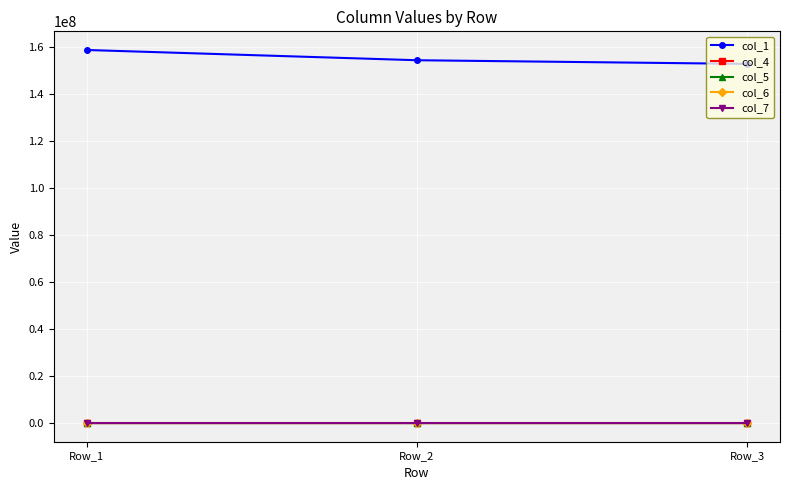

How many data points in col_4 are less than 5?

1